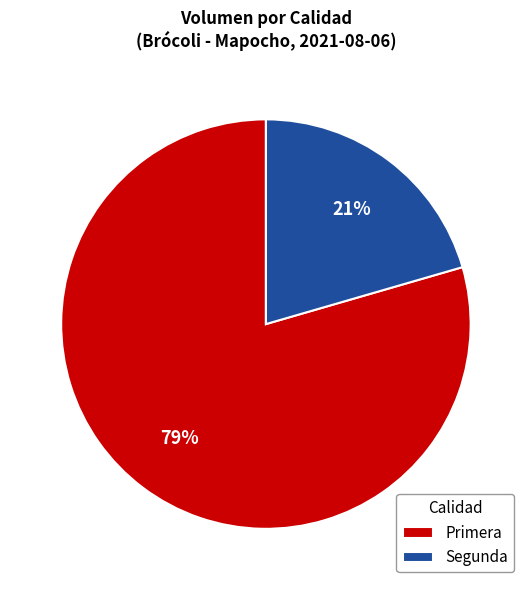

True or false: Segunda accounts for 21% of the total.

True